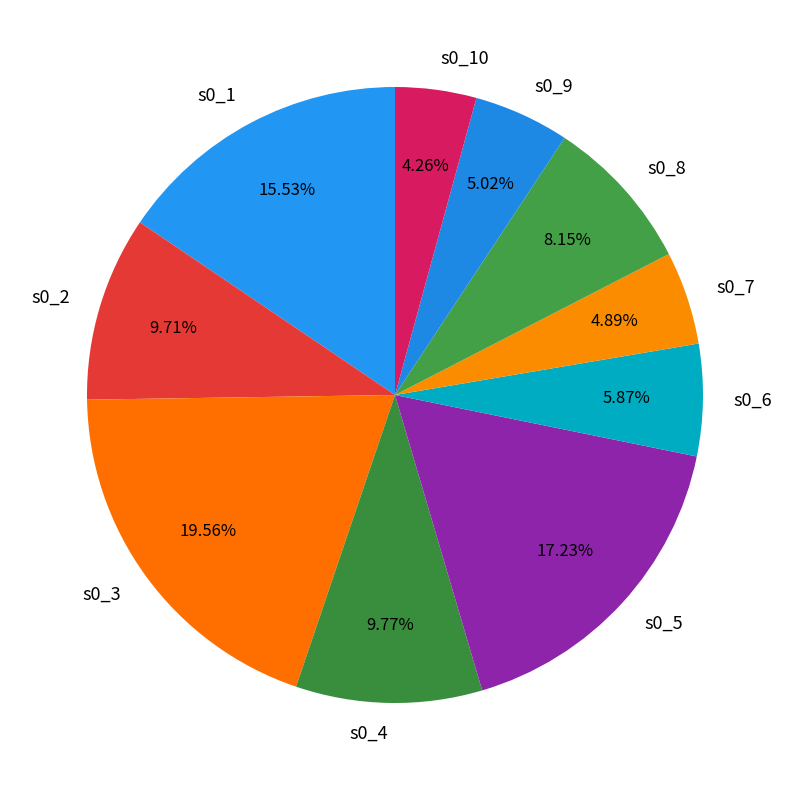

Does any single category account for the majority?

No